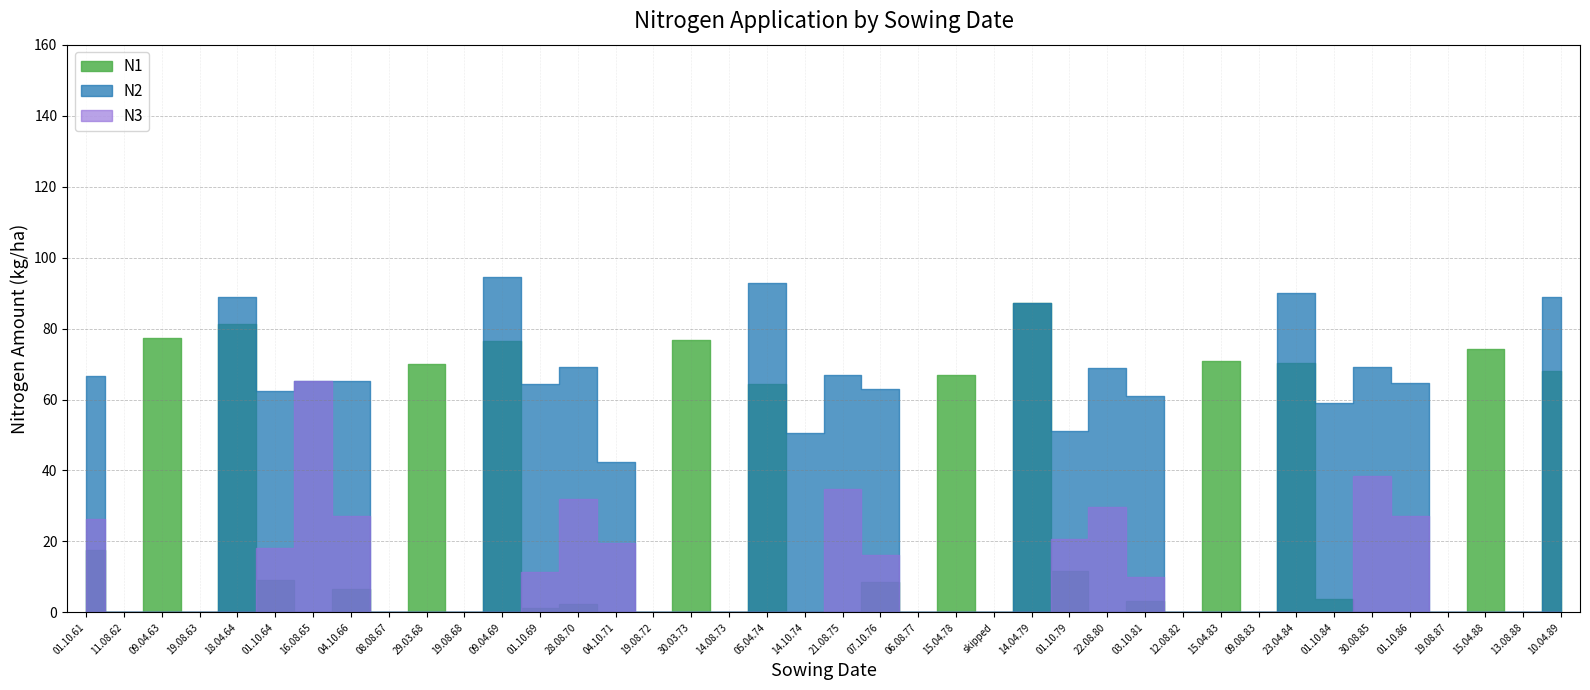

How many lines are shown in the chart?

3